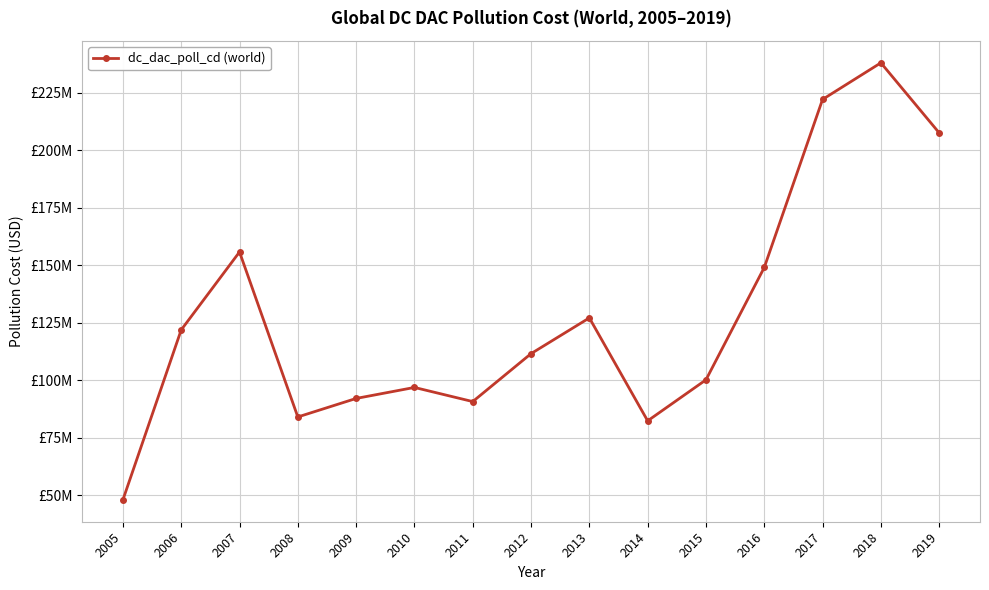

Does the chart have visible grid lines?

Yes